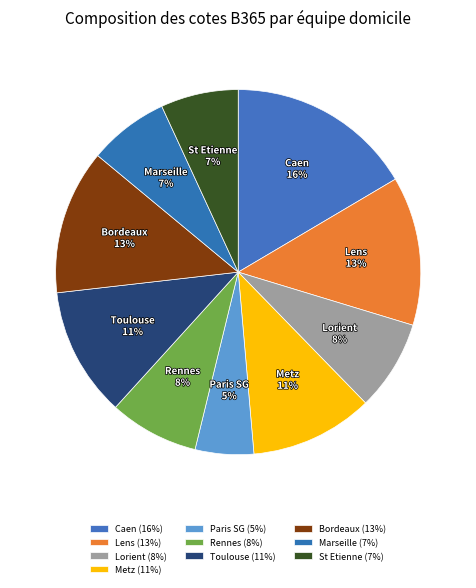

Count the number of slices in the pie.

10